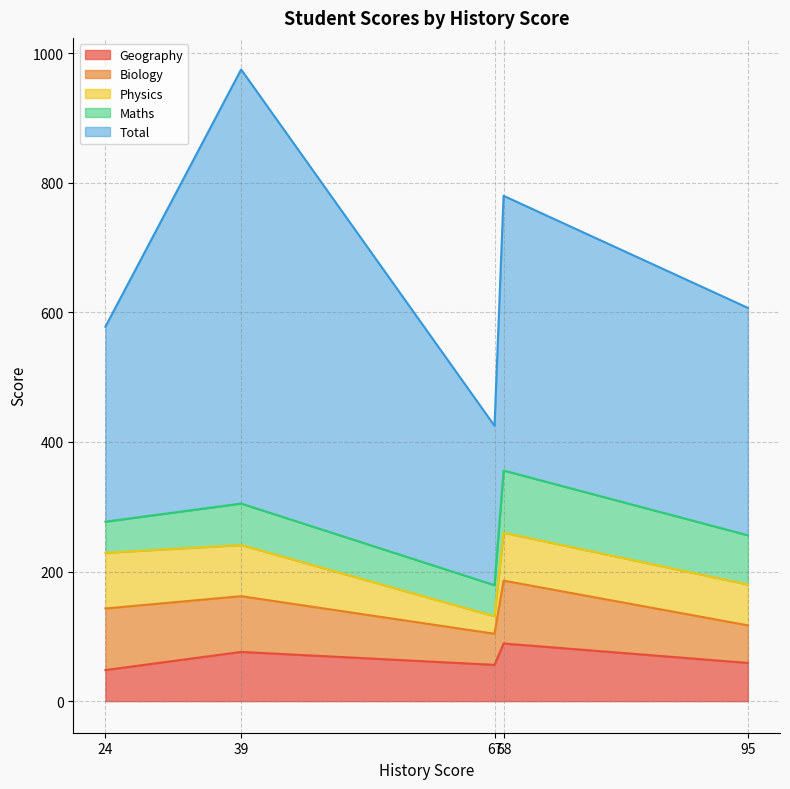

What is the spread (max minus min) of values at 68?

350